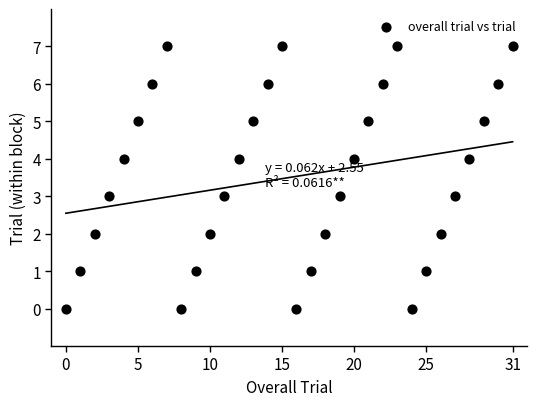

What is the range of Y values (max minus min)?

7